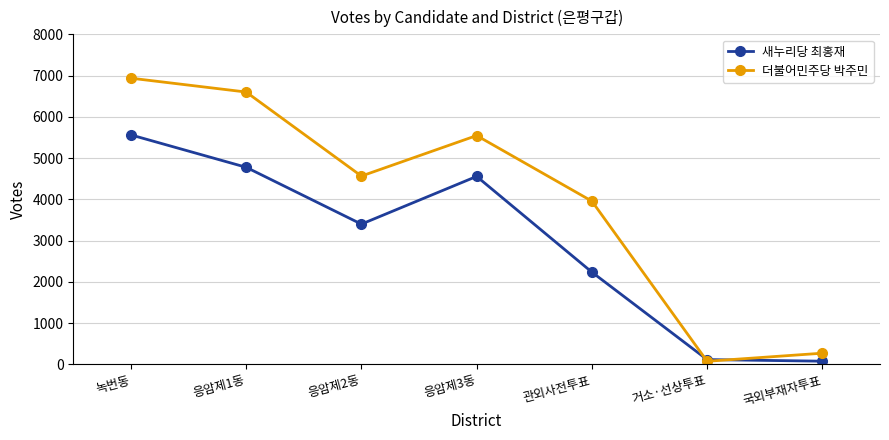

Read the 새누리당 최홍재 value at 응암제3동.

4556